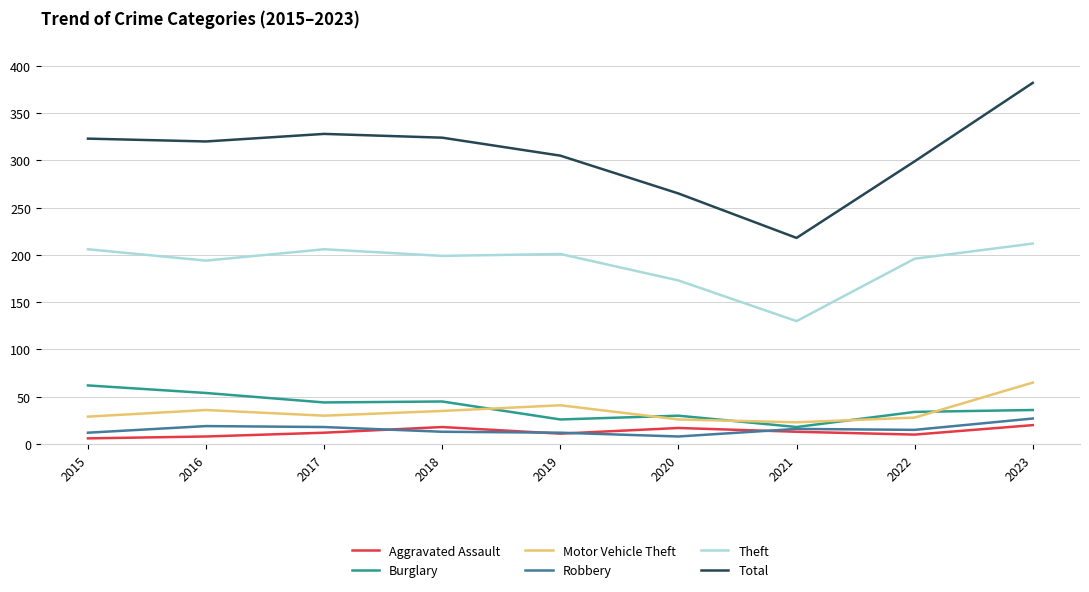

The Theft series shows 347 at 2019. True or false?

False